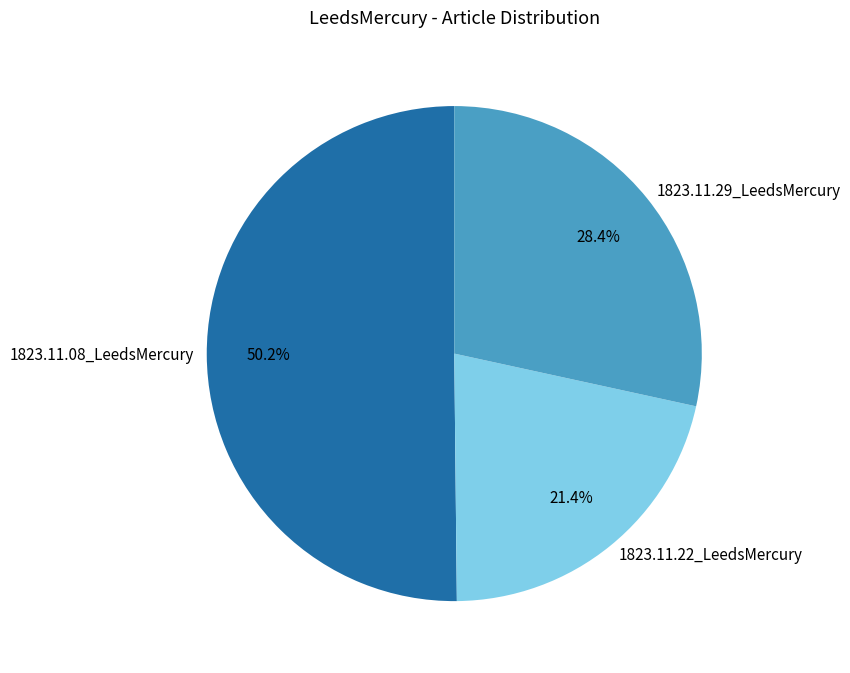

Does 1823.11.29_LeedsMercury account for over 50% of the chart?

No